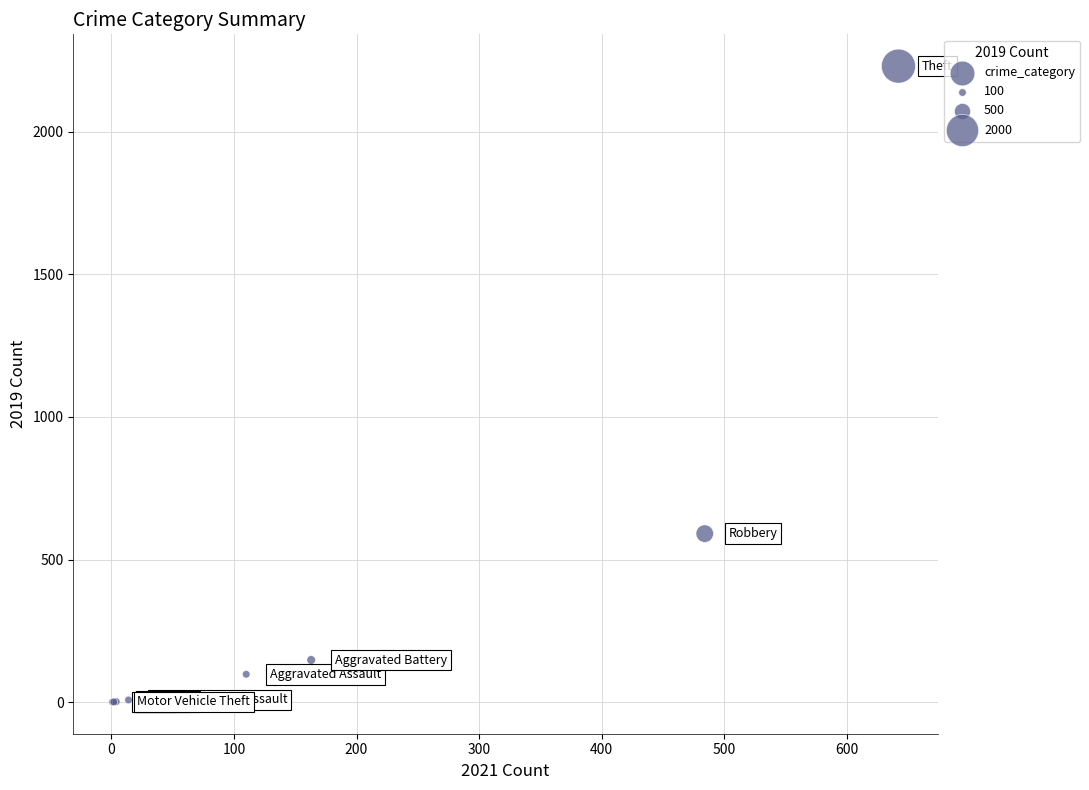

What Y value in the scatter plot is closest to 1115?

591